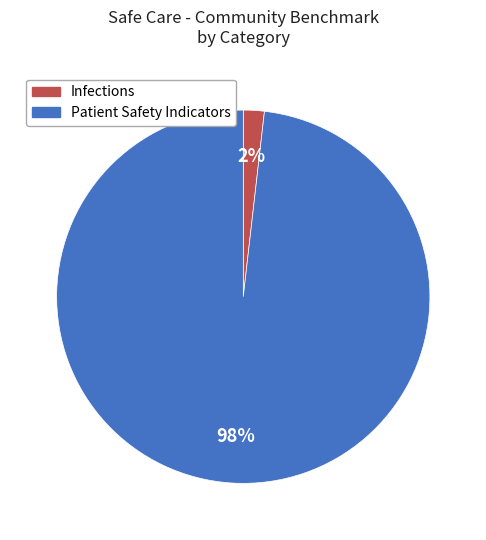

How many slices are in this pie chart?

2